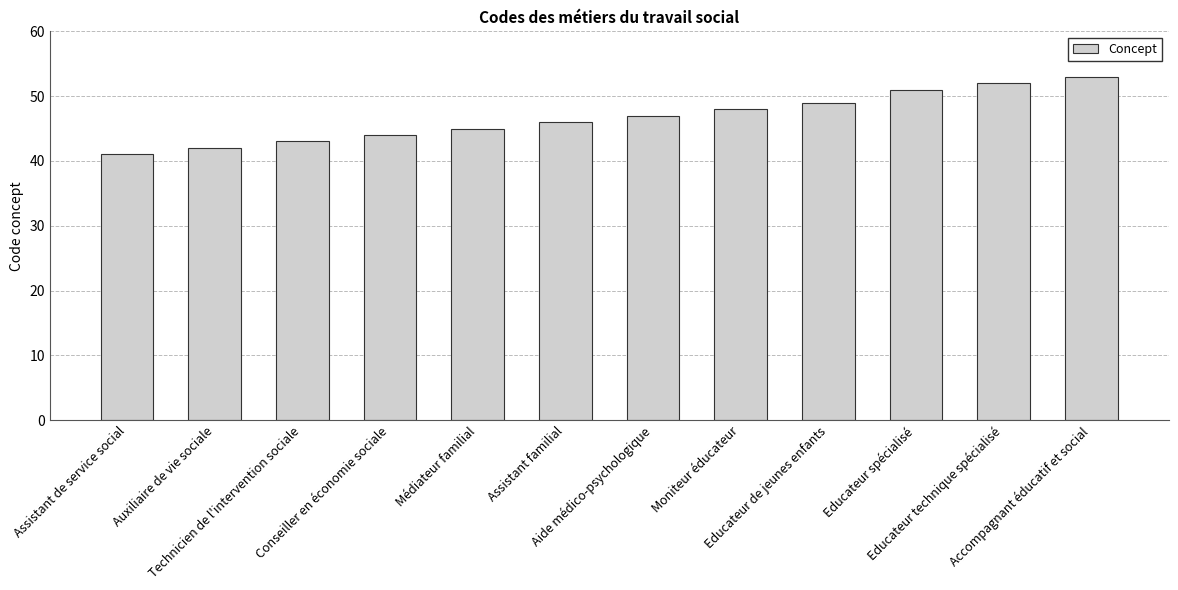

What is the label of the 8th bar from the right?

Médiateur familial